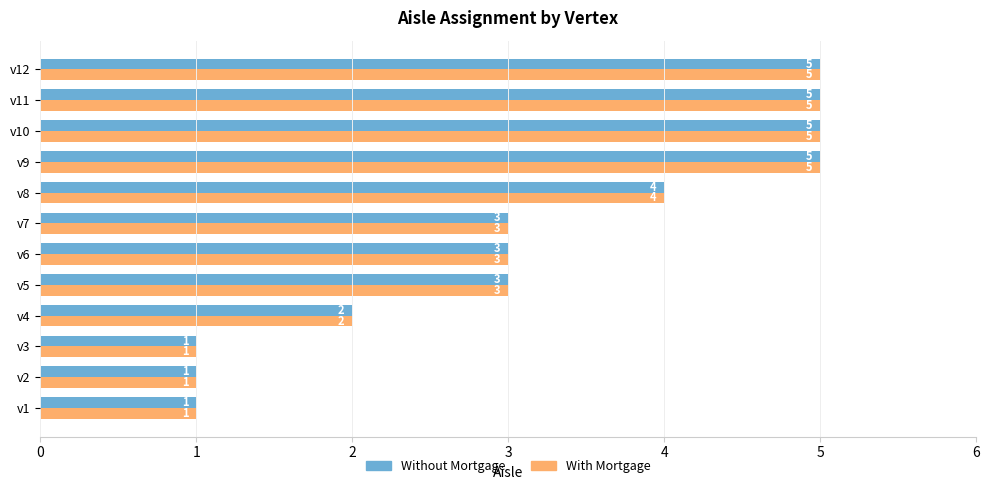

What is the difference between the second highest and second lowest values in the Without Mortgage series?

4